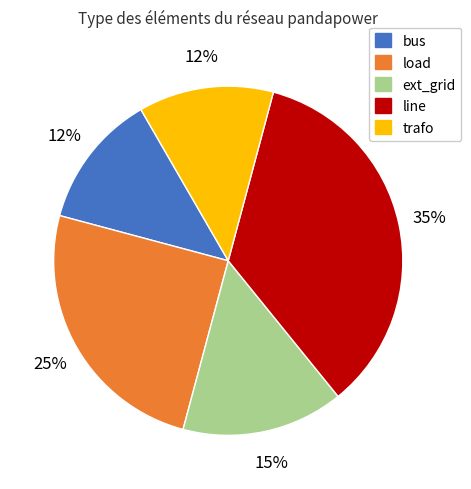

Is ext_grid the majority of the pie?

No